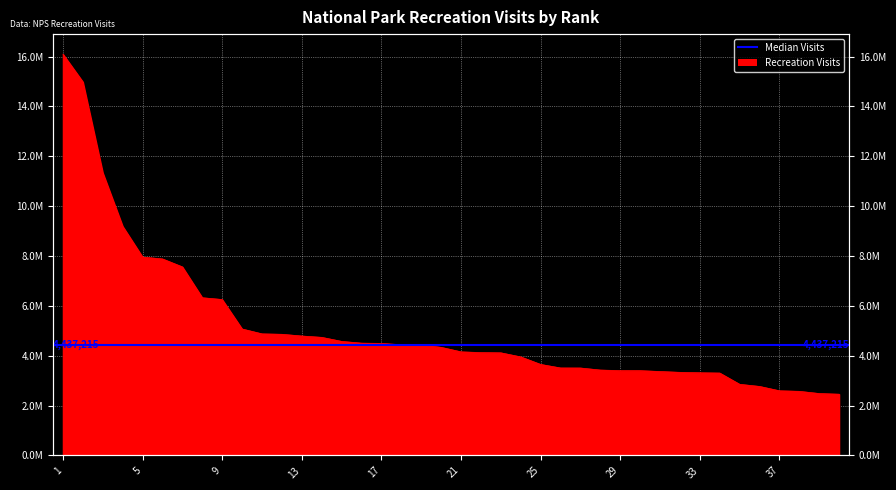

Between 31 and 22, which is larger?

22